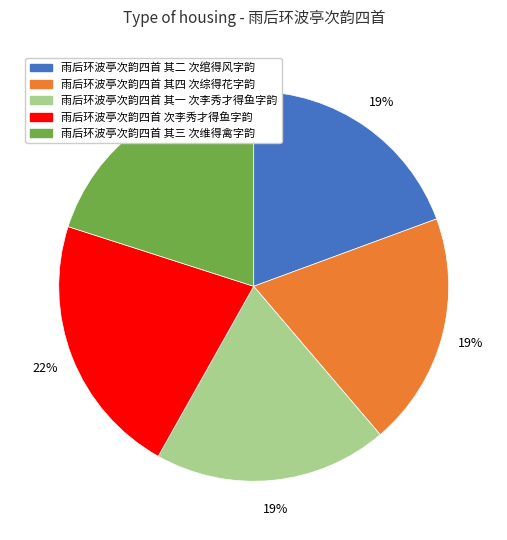

To the nearest percent, what percentage of the pie is 雨后环波亭次韵四首 其二 次绾得风字韵?

19%